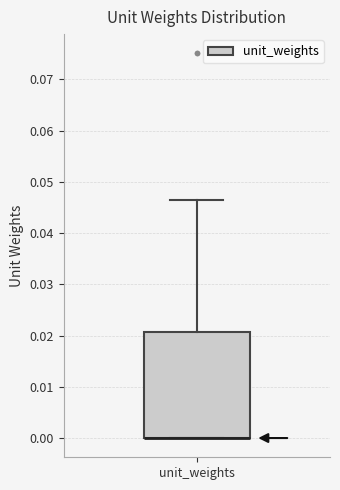

Read this box plot against the y-axis: the position of the median line, the range covered by the box, and the ends of both whiskers. The values are not printed on the chart, so give them approximately, as read against the axis.

median 0.000 (drawn on the box's lower edge), box 0.000 to 0.021, whiskers 0.000 to 0.047